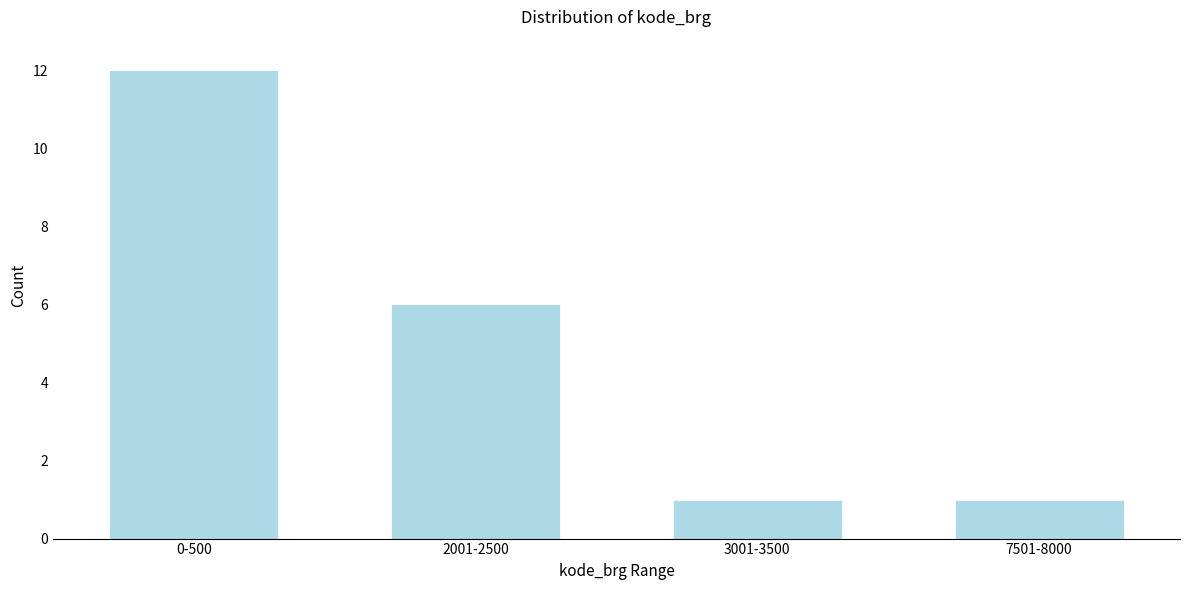

Reading left to right, transcribe all the data shown in this chart.

12	6	1	1